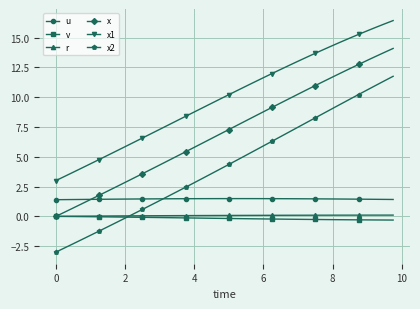

Which series has the largest total across all categories?

x1